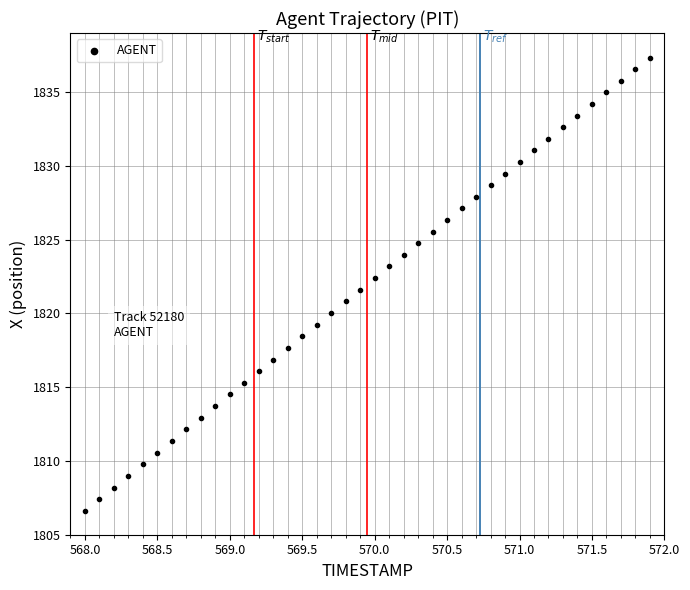

What is the range of Y values (max minus min)?

30.7